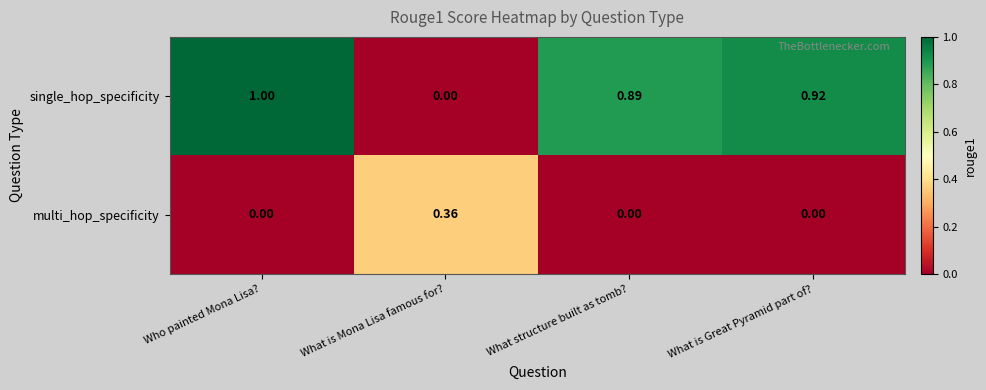

Is the value of single_hop_specificity at What structure built as tomb? greater than the value of multi_hop_specificity at Who painted Mona Lisa??

Yes